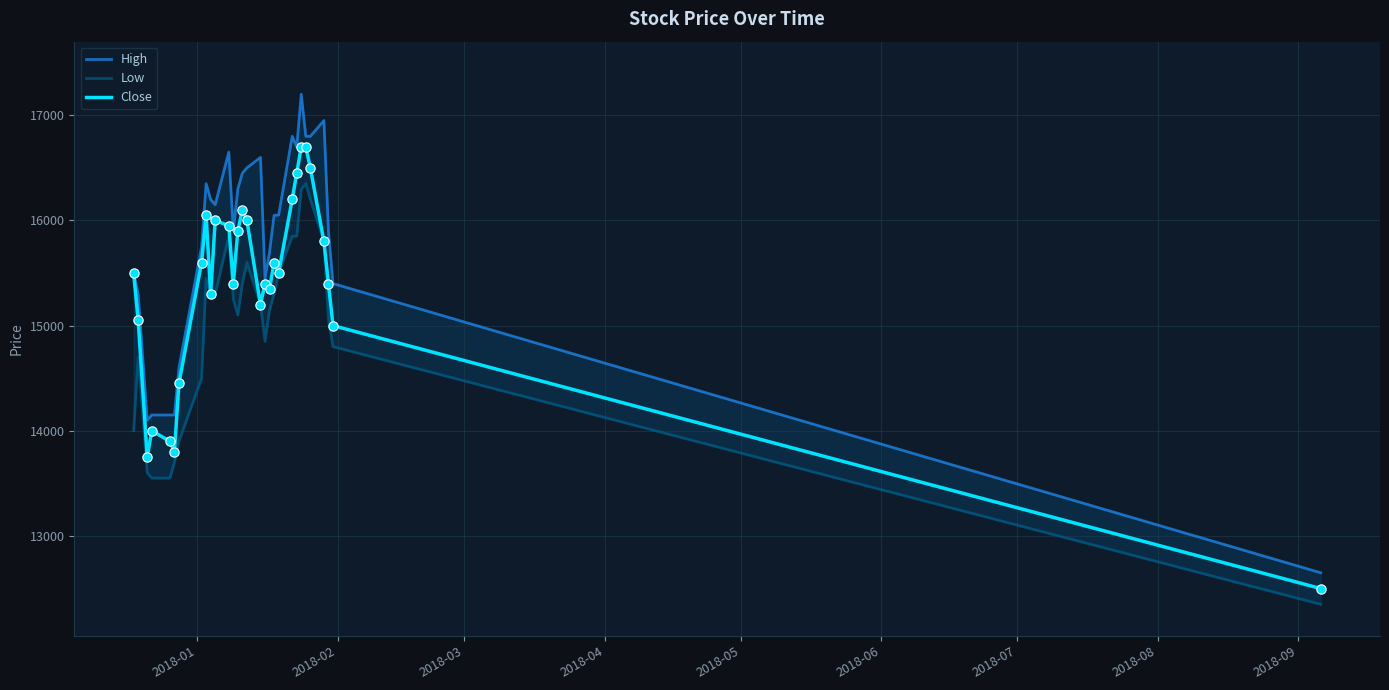

At how many categories does at least one series exceed 14389?

25